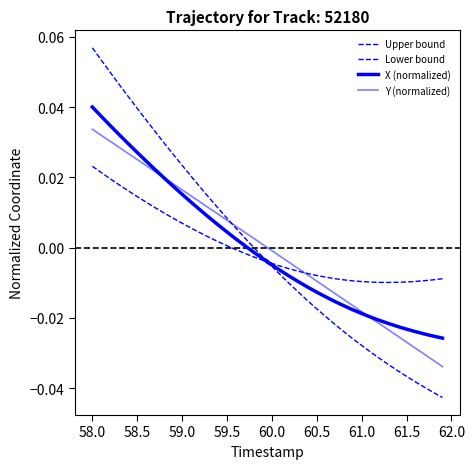

Does the chart display data point markers on the line(s)?

No